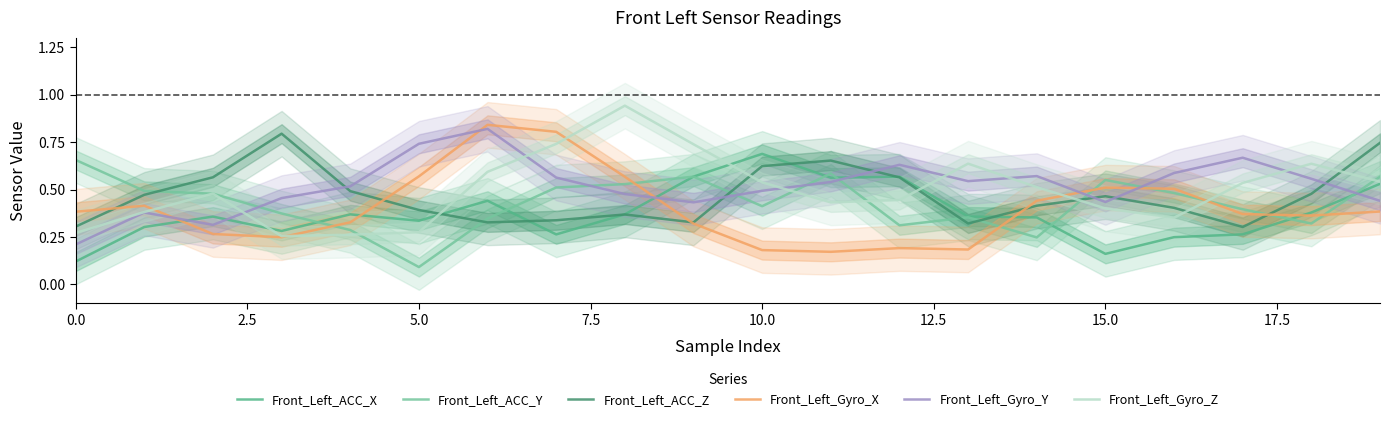

Where is Front_Left_Gyro_X nearest to the value 0?

11